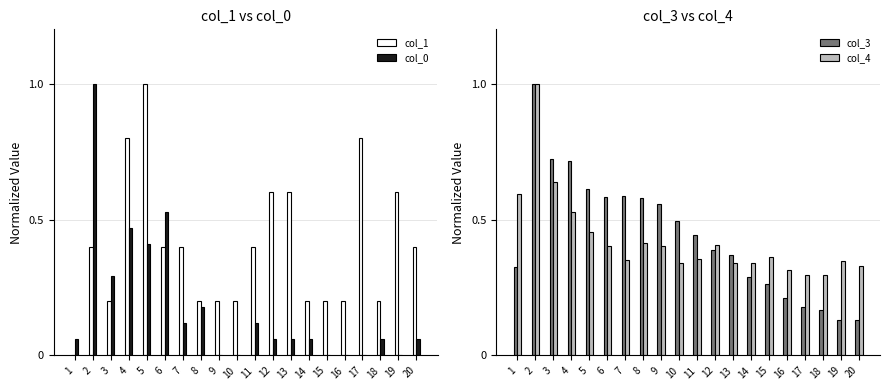

Is the value of col_1 at 4 greater than the value of col_4 at 10?

Yes